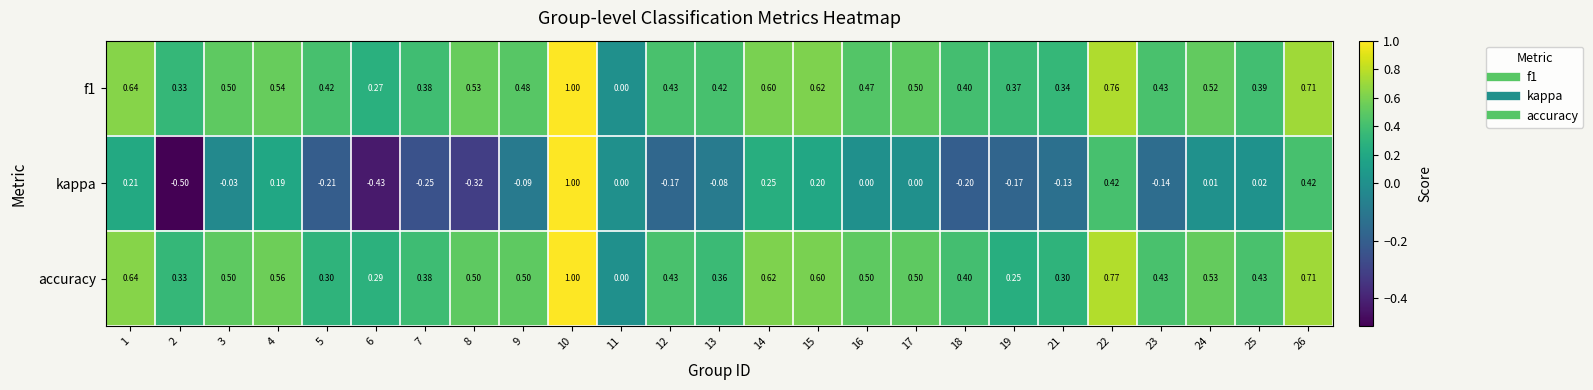

Is the value of f1 at 16 greater than the value of kappa at 11?

Yes